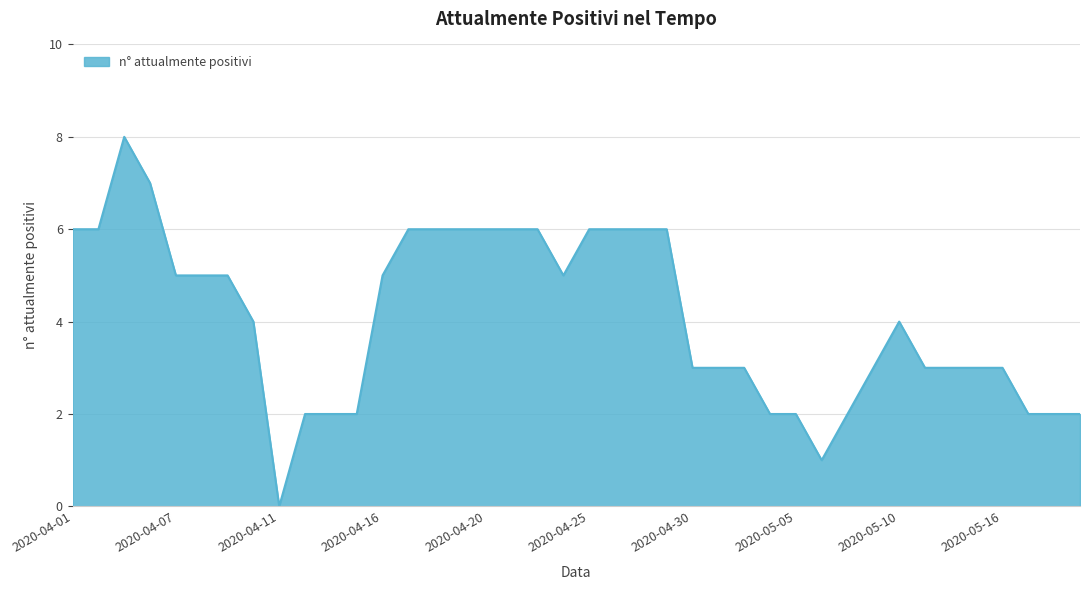

What is the difference between the maximum and minimum values?

8